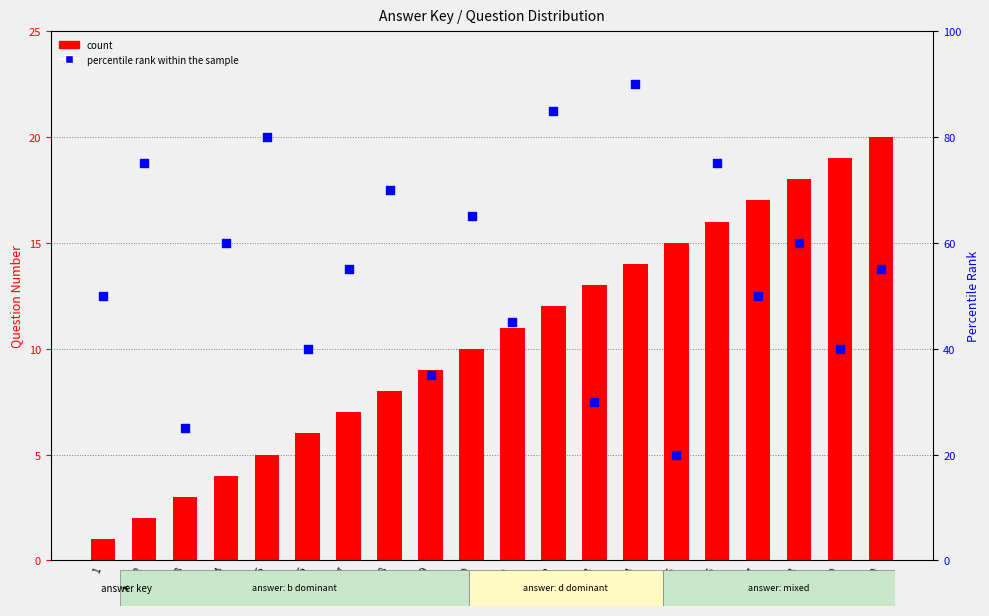

At which category is the sum across all series the highest?

14